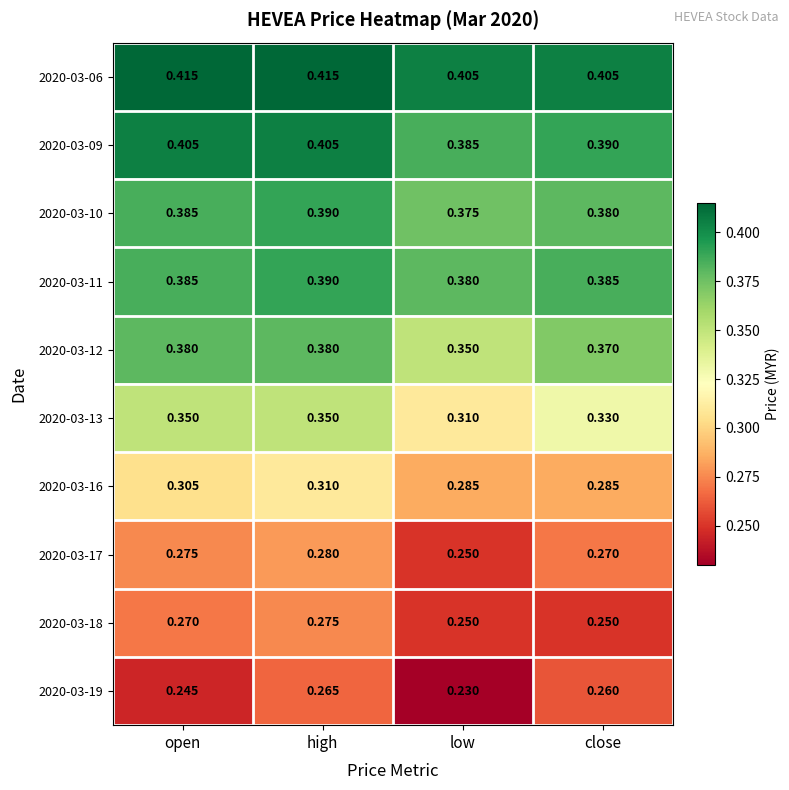

At how many categories does at least one series exceed 0?

4